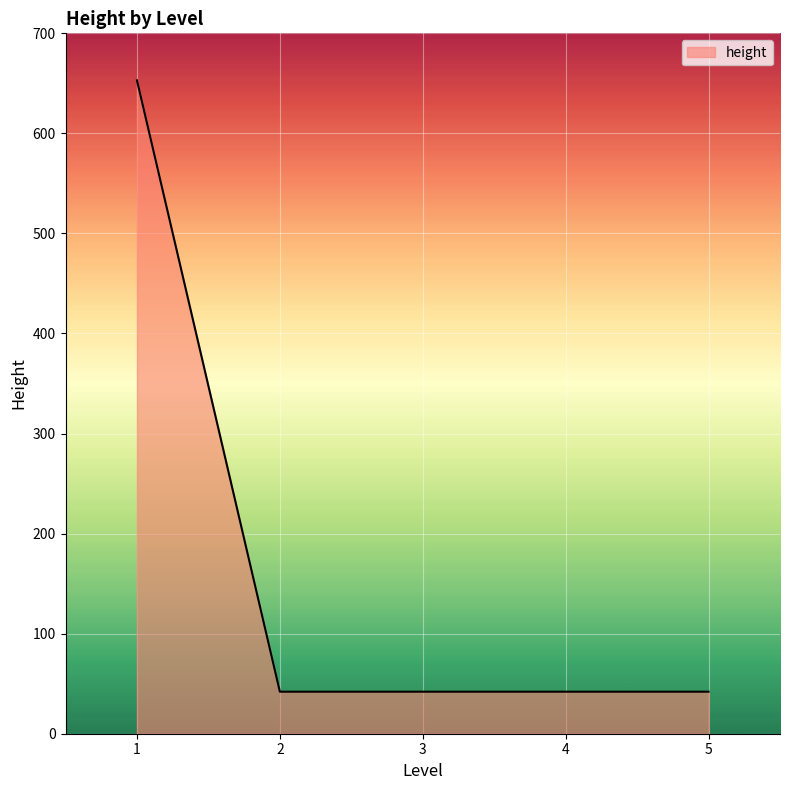

What is the average value?

164